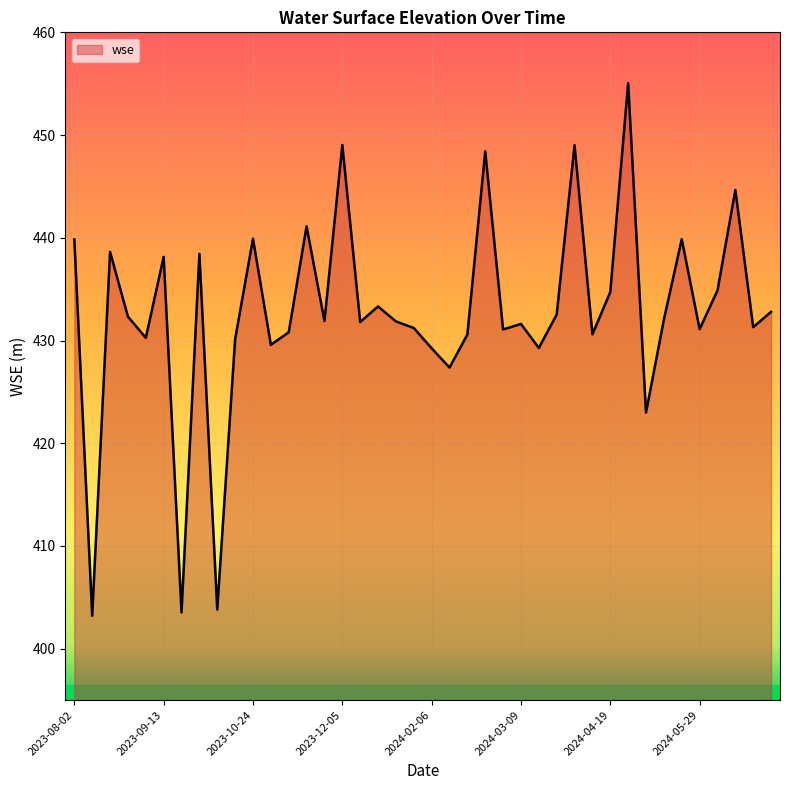

What is the minimum value shown in the chart?

403.2